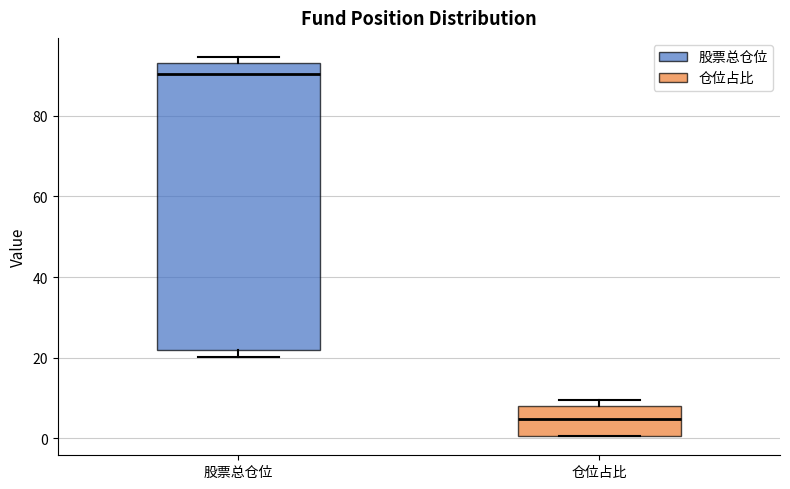

Which box has the lowest median line?

仓位占比